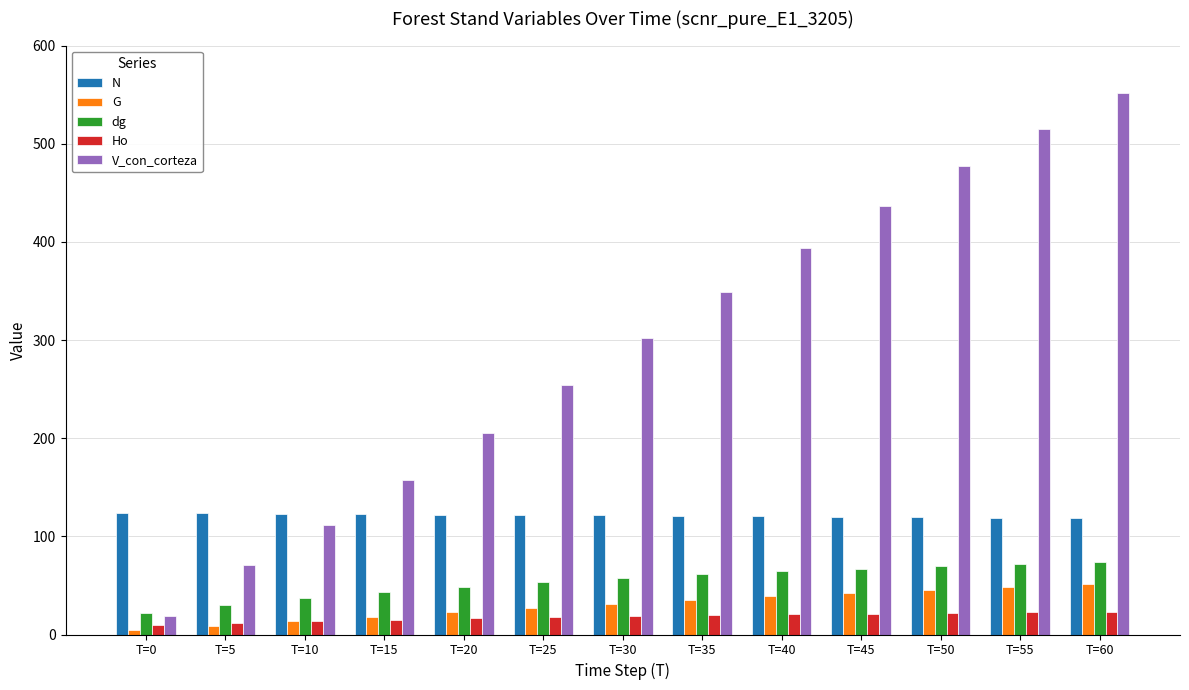

Between T=30 and T=50, which series saw the biggest shift?

V_con_corteza